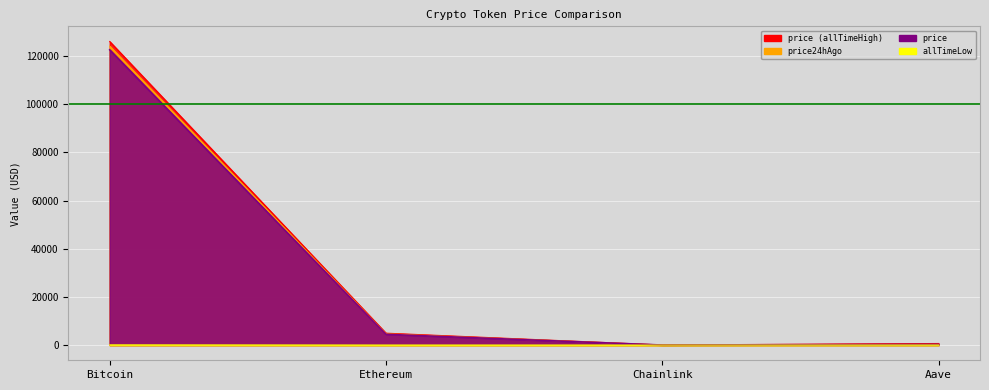

True or false: allTimeHigh has more than 1 points higher than both neighbors.

False